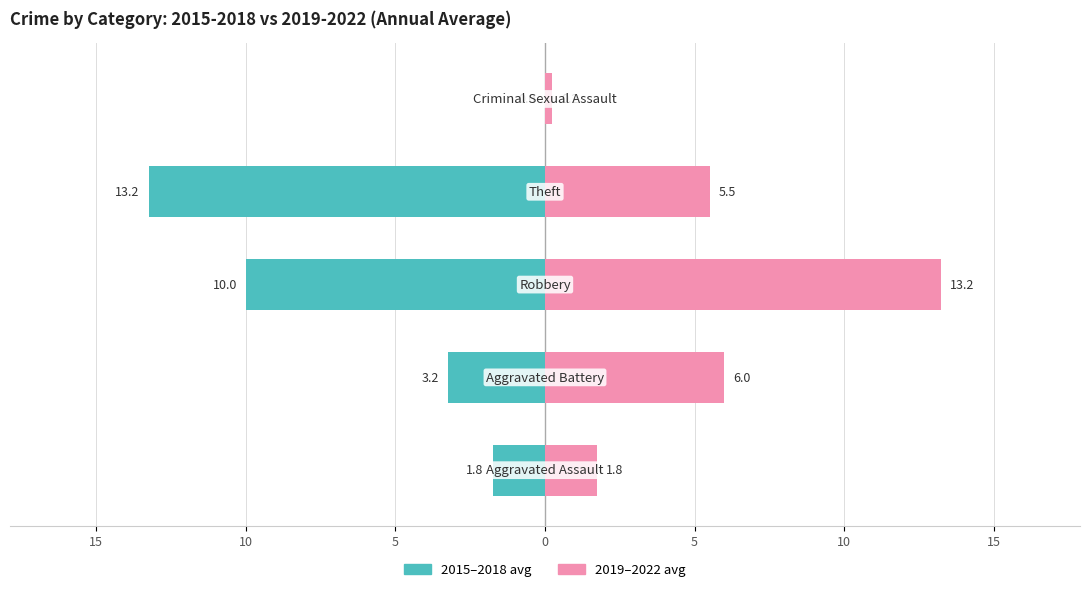

Reading left to right, what are all the values shown in this chart?

2015-2018 avg: -1.8	-3.2	-10.0	-13.2	0.0
2019-2022 avg: 1.8	6.0	13.2	5.5	0.2